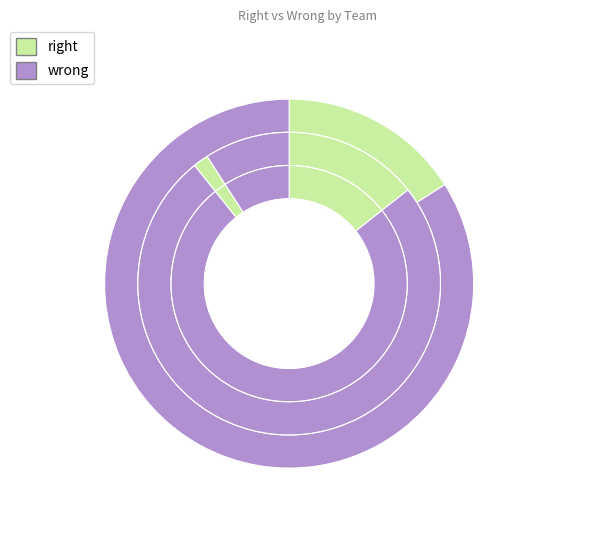

Between 1610612743 and 1610612747, which series saw the biggest shift?

wrong